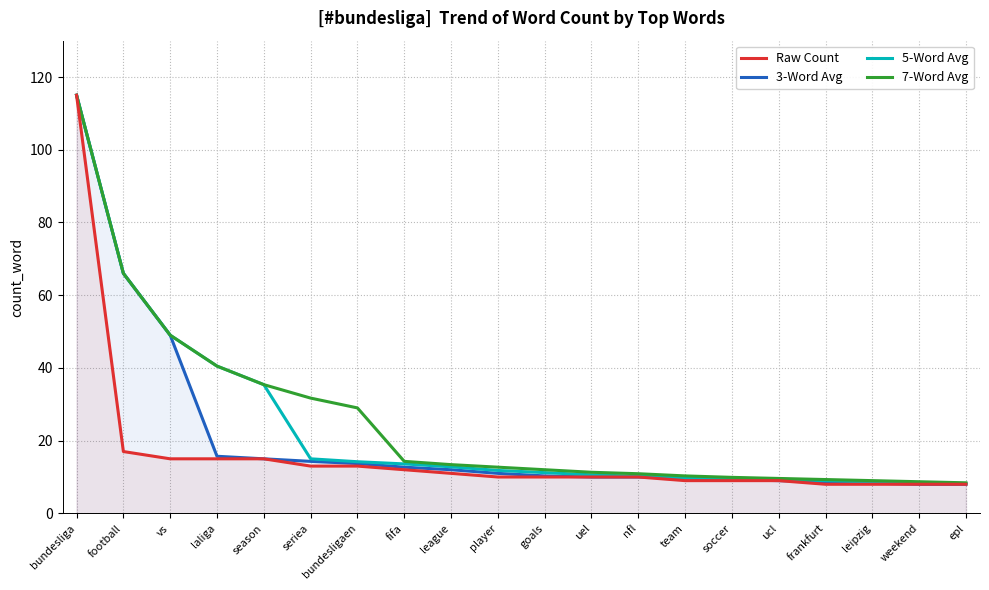

What is the total value across all series at soccer?

37.8